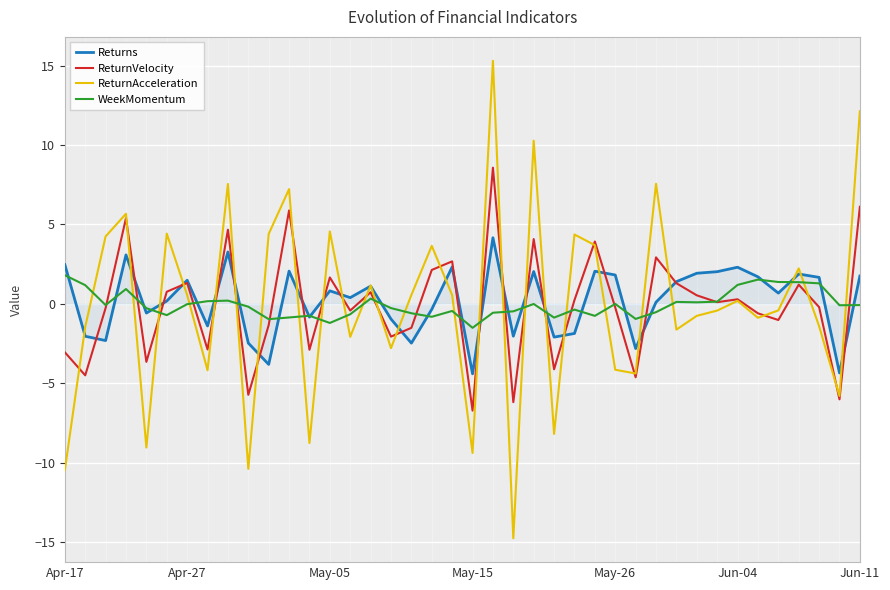

What is the lowest value of the ReturnAcceleration series?

-14.8